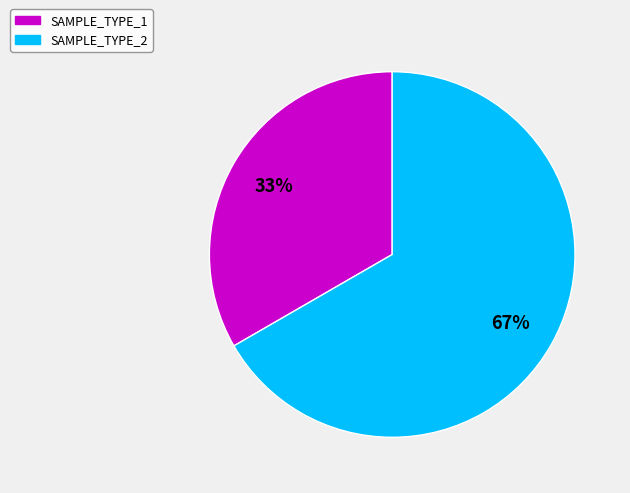

How many segments does this pie chart have?

2